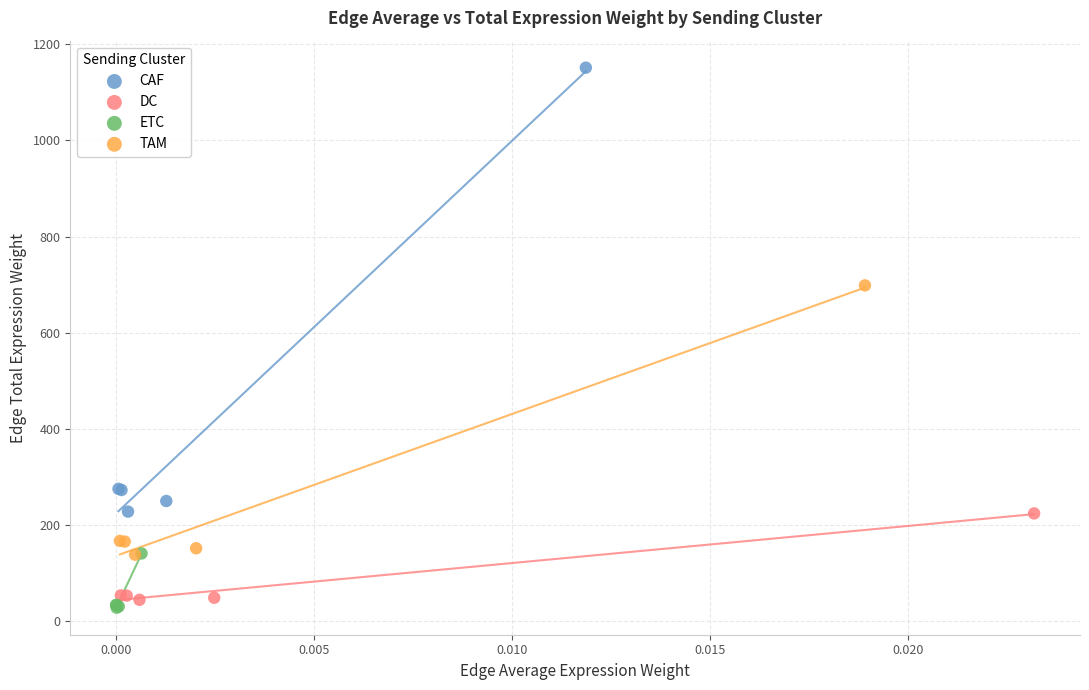

Which series reaches the maximum Y coordinate?

CAF